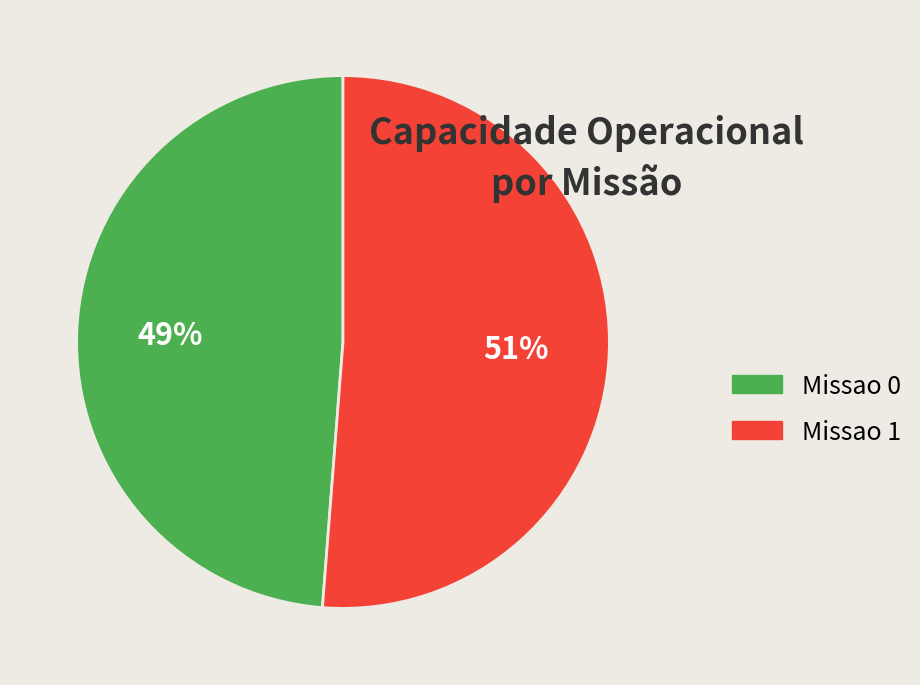

To the nearest percent, what portion does Missao 1 represent?

51%